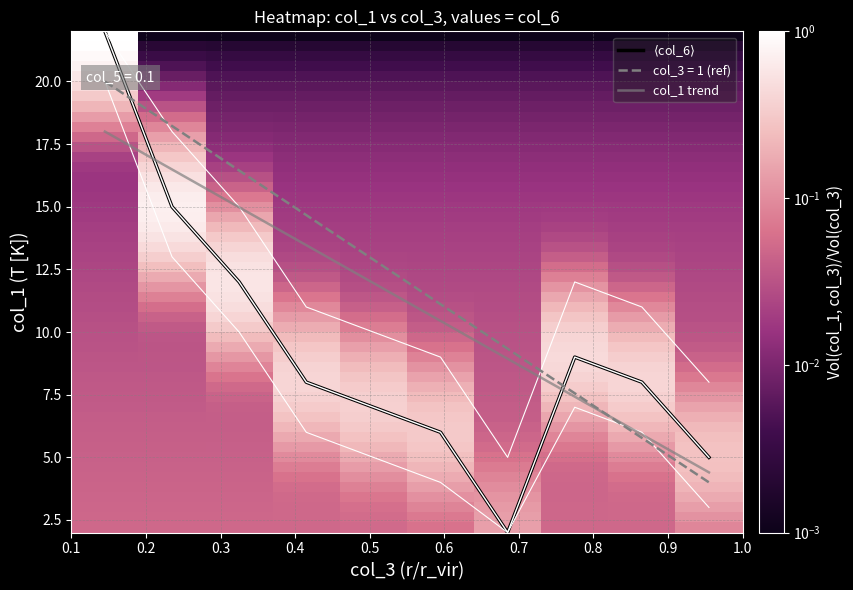

What is the average value of the 1 series?

9